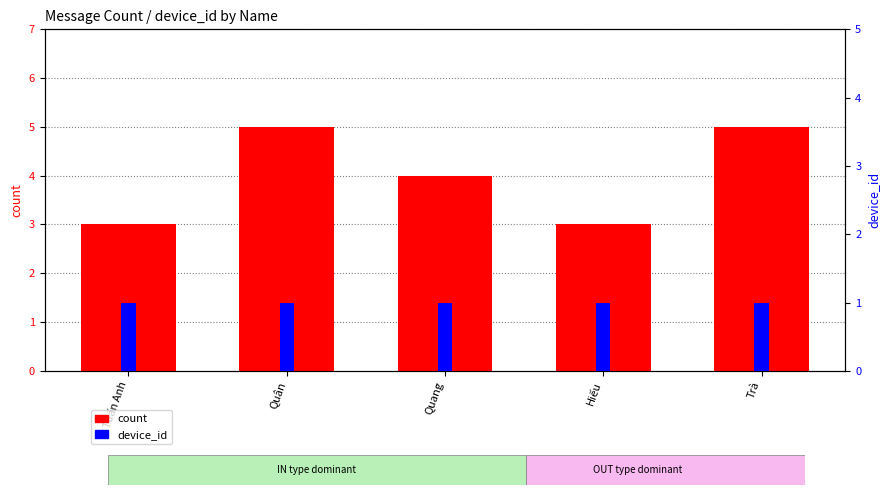

Which series has the largest total across all categories?

count